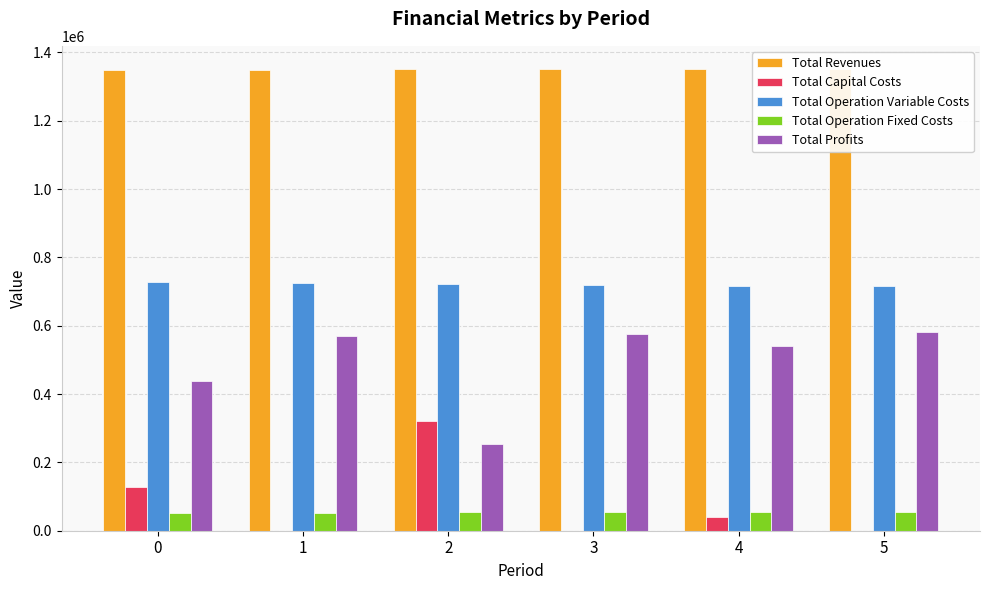

What is the sum of the Total Capital Costs values at 1 and 4?

39200.0